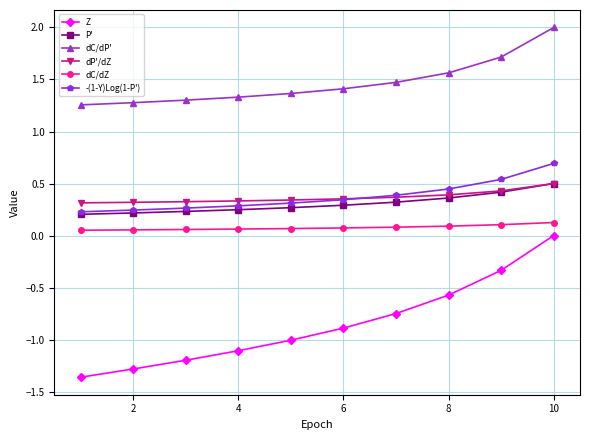

What is the greatest value displayed?

2.0